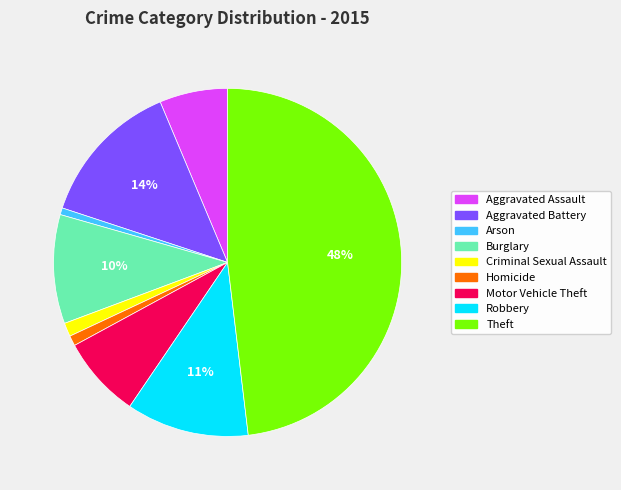

What is the largest slice in the pie chart?

Theft